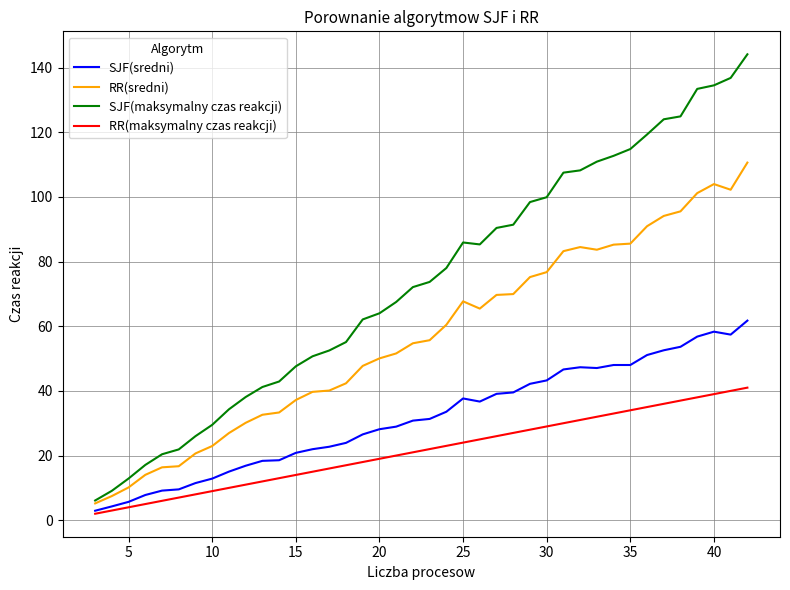

What is the minimum value shown in the chart?

2.0